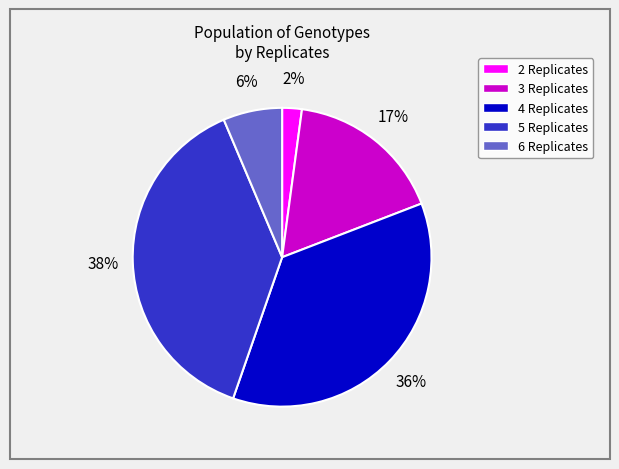

Is the sum of 6 Replicates and 2 Replicates greater than half?

No